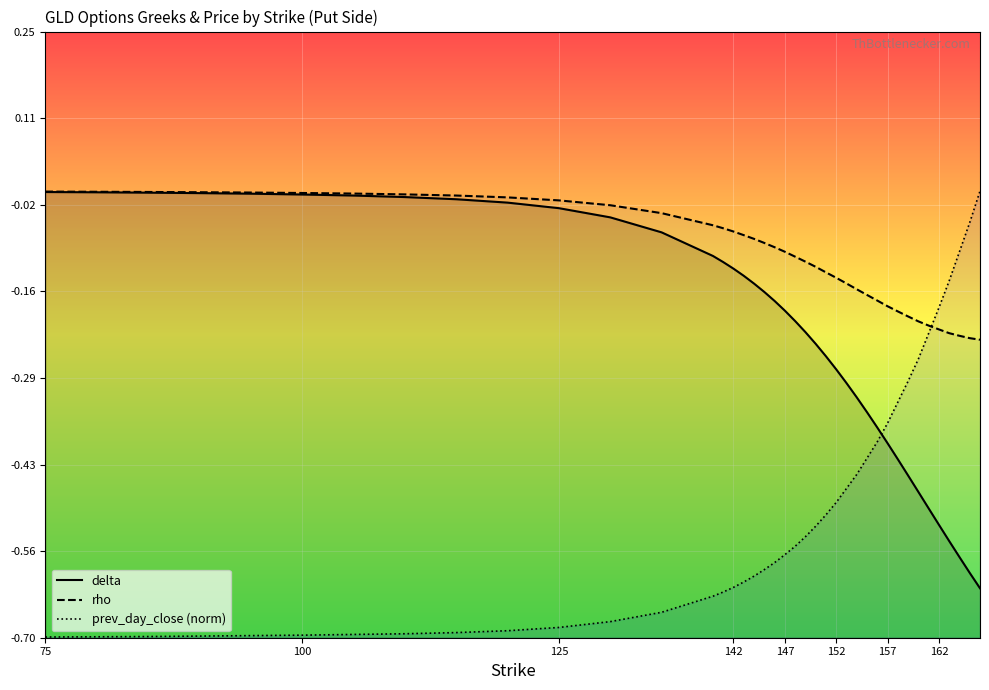

At which label is rho closest to 0?

75